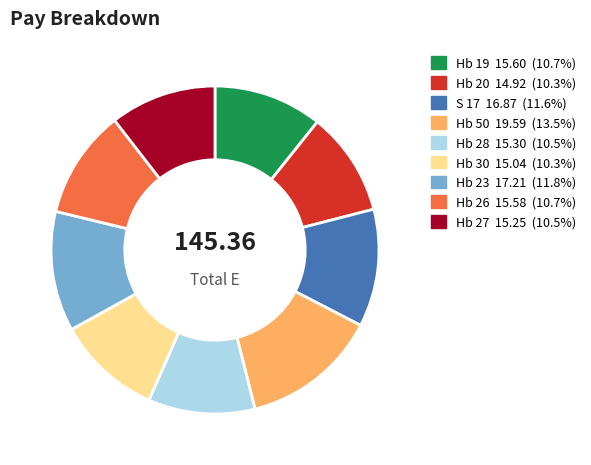

How many segments does this pie chart have?

9